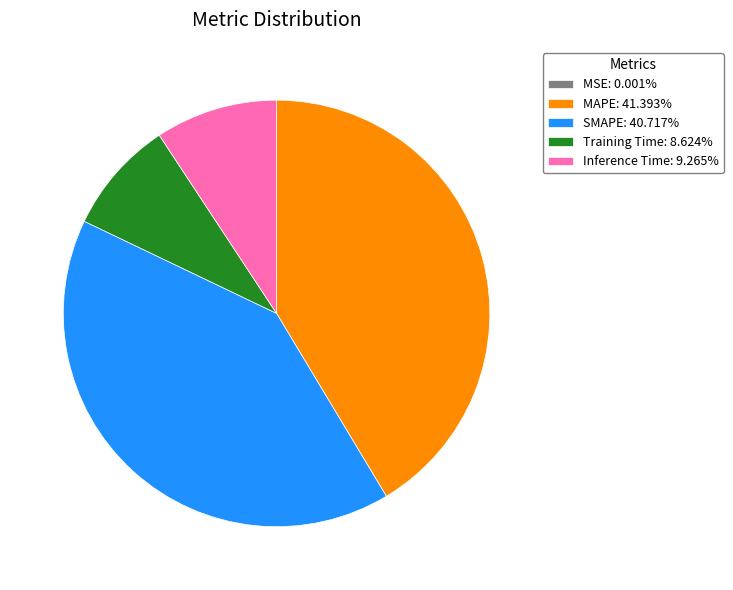

True or false: SMAPE accounts for 41% of the total.

True